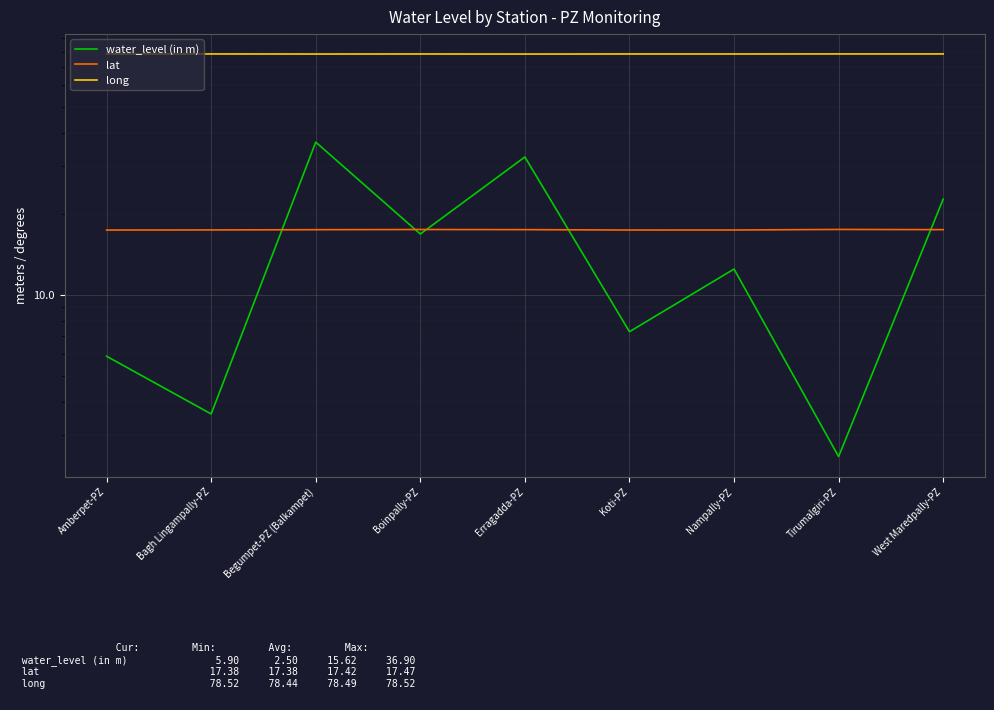

At which label does long reach its peak?

Amberpet-PZ